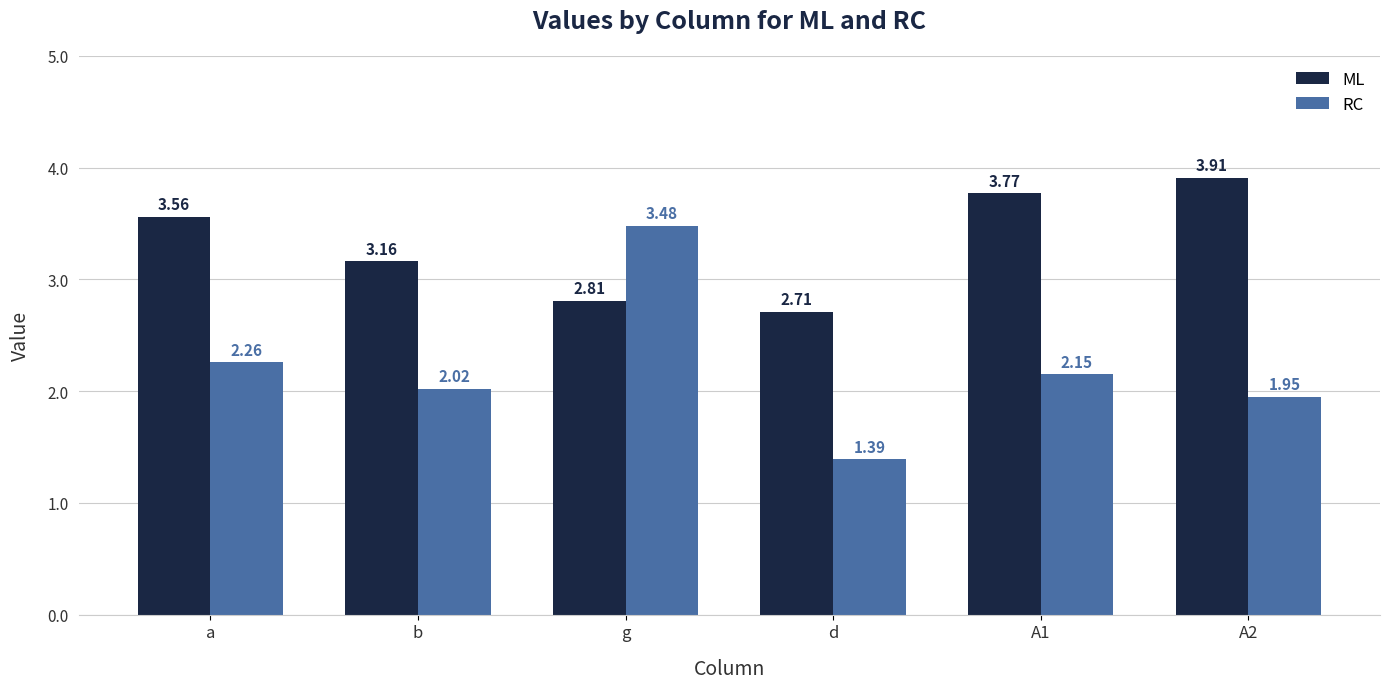

What is the difference between the maximum and second lowest values in the ML series?

1.1